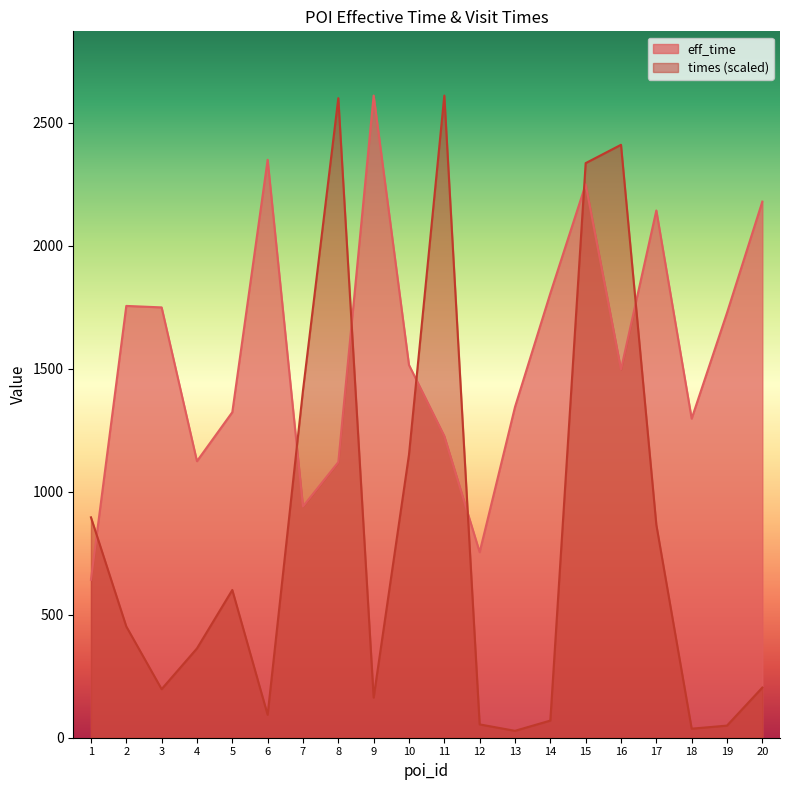

How many interior local peaks does the eff_time series have?

5